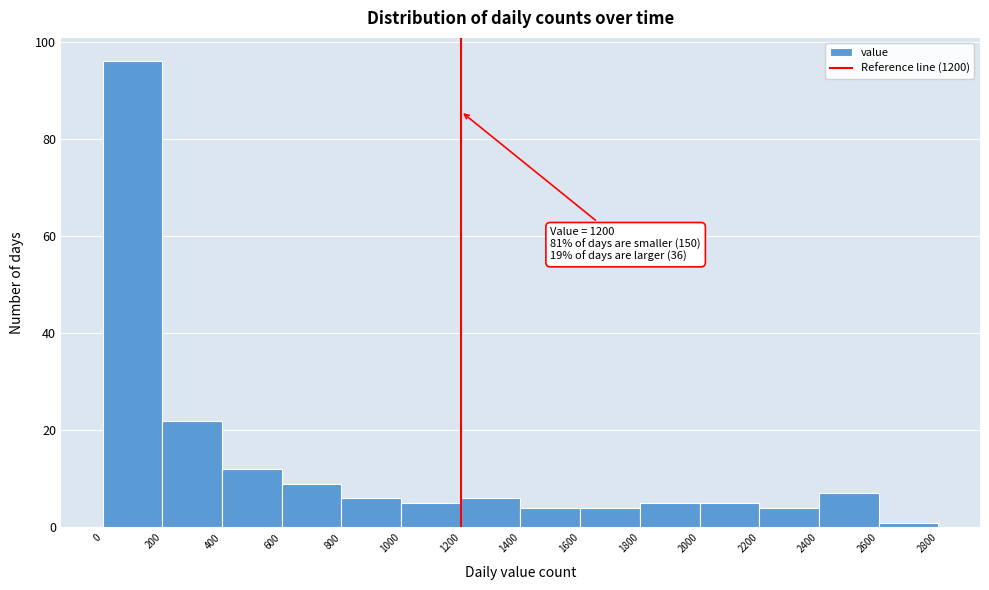

Which range on the x-axis has the tallest bar?

0 to 200